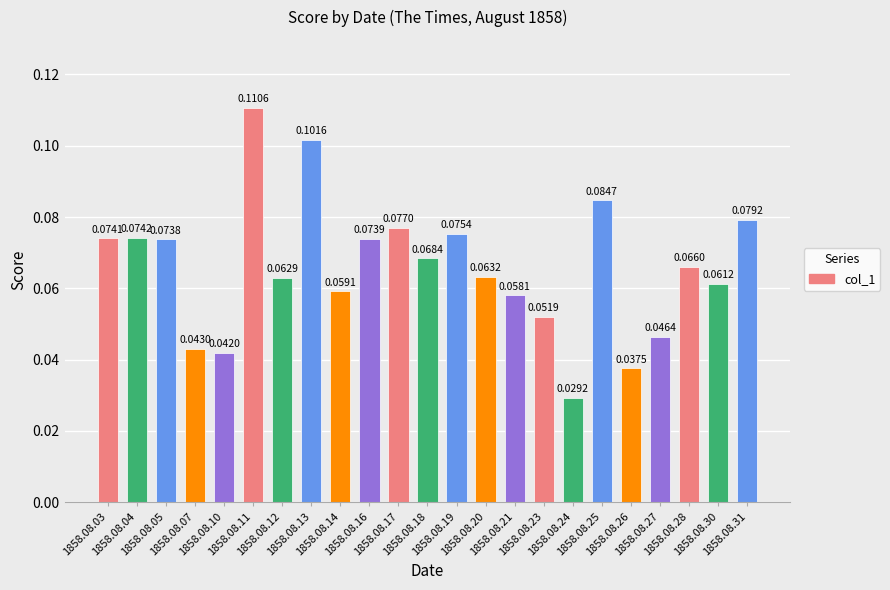

Count the number of data series in this chart.

1